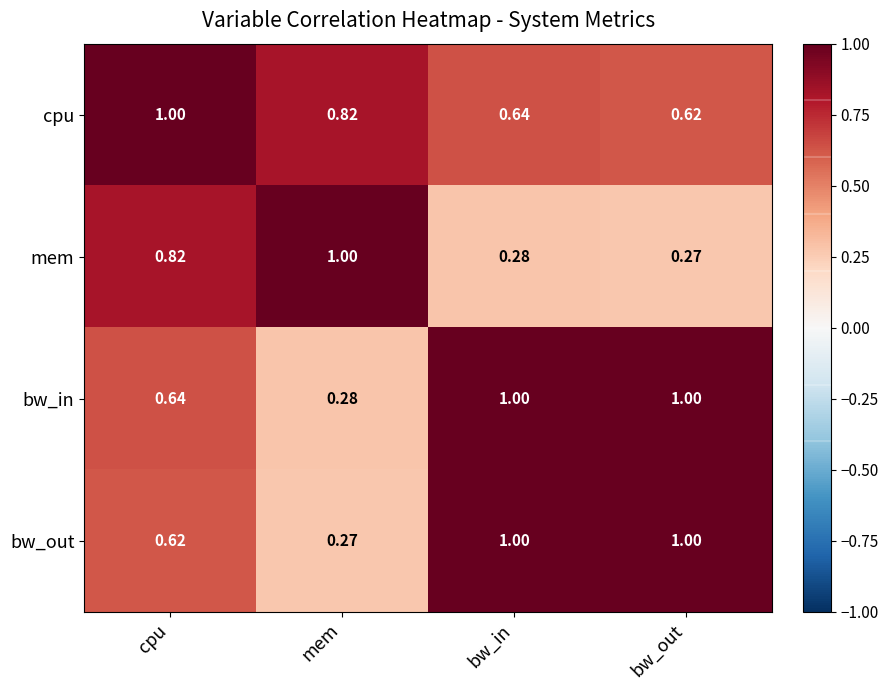

Between cpu and bw_in, which series saw the biggest shift?

mem